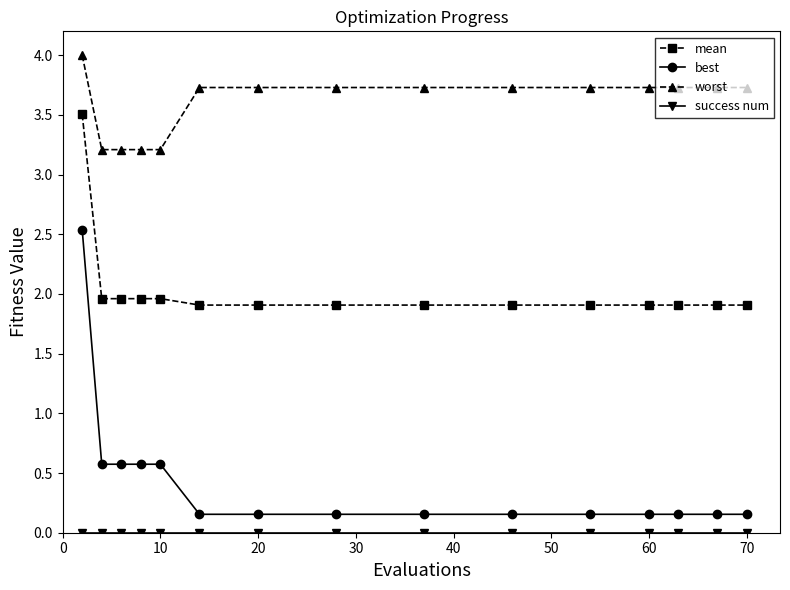

What is the sum of all worst values?

54.1